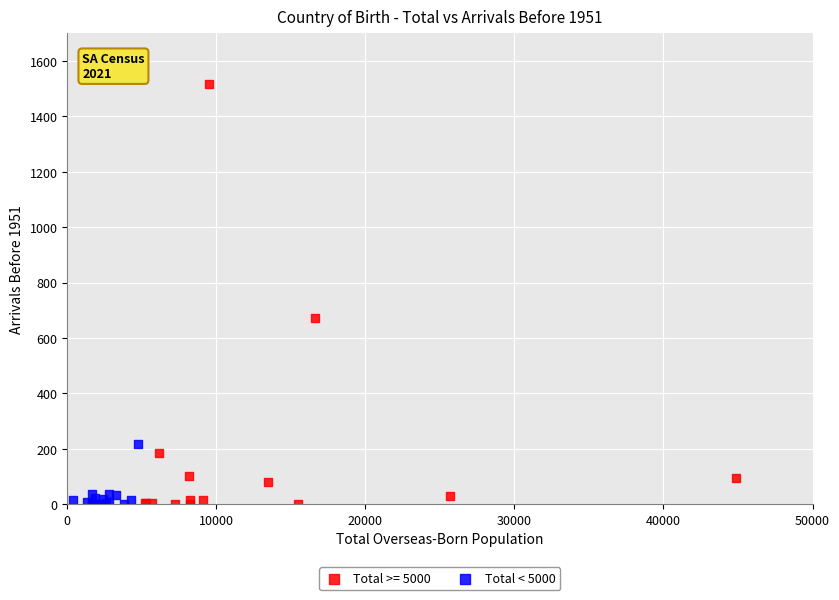

Which series has the largest Y range (max minus min)?

Total >= 5000